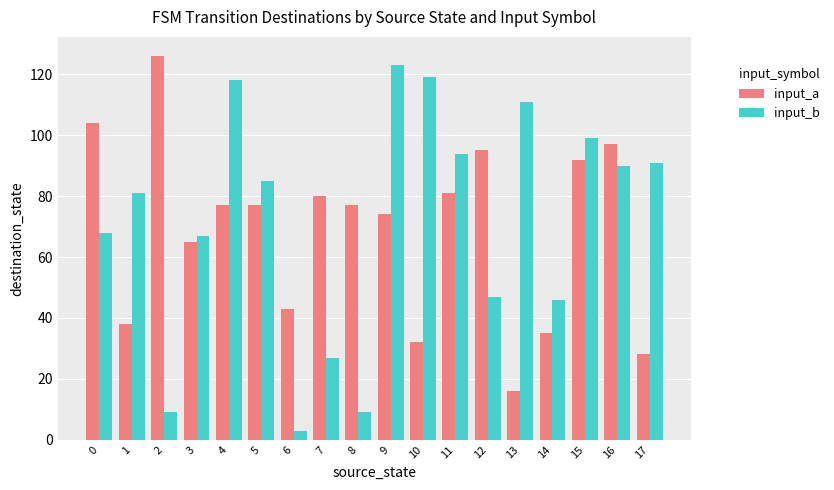

What is the value of the input_a bar at the 15th from the left?

35